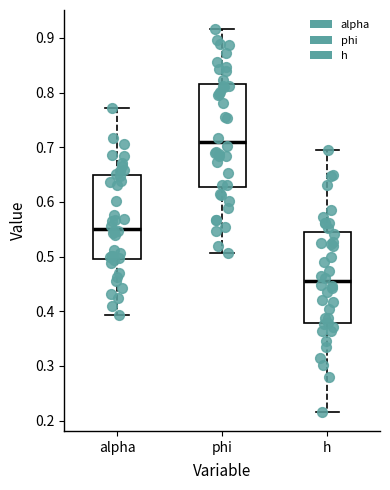

Comparing the boxes themselves (not the whiskers), which one is the tallest?

phi